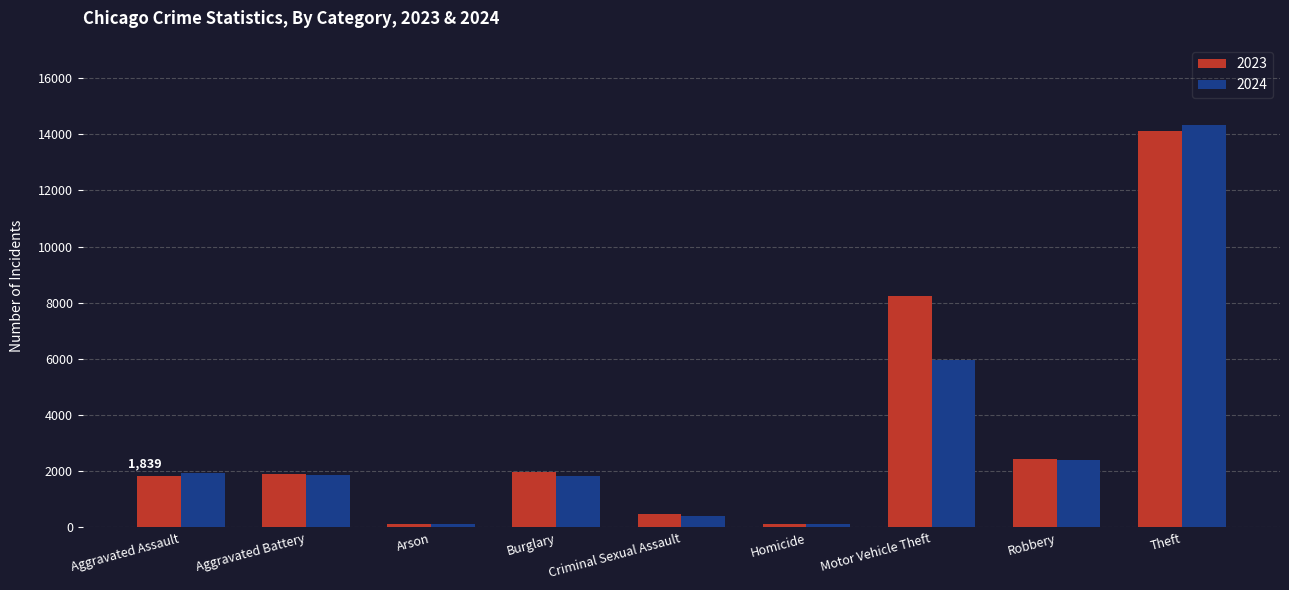

At which category does the chart reach its peak across all series?

Theft